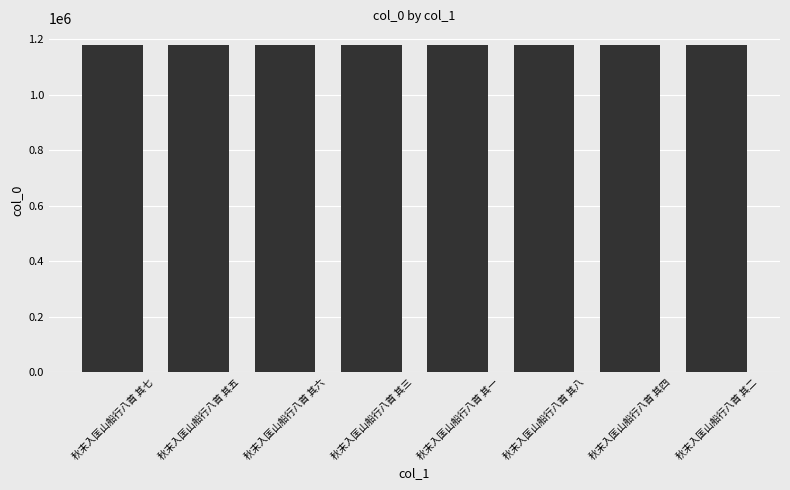

What is the smallest value displayed?

1180529